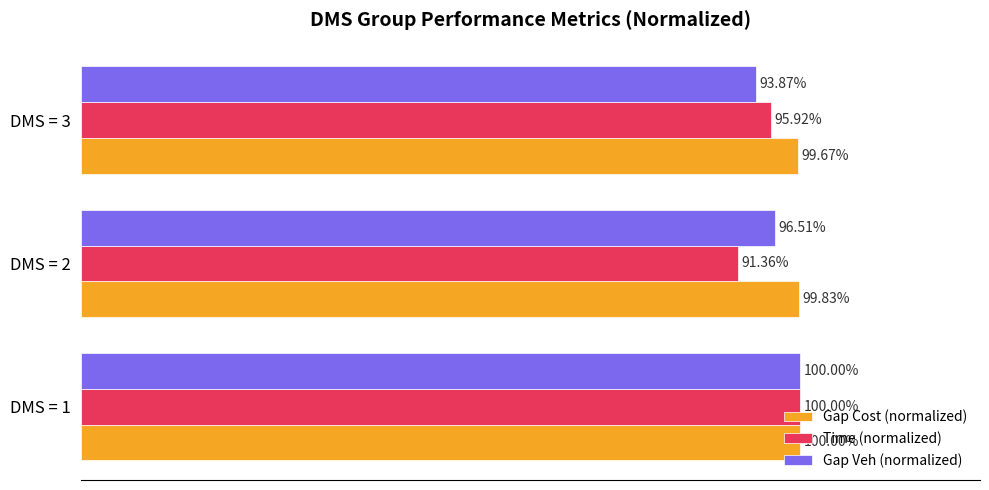

What is the value of the Gap Cost (normalized) bar at the 3rd from the left?

1.0